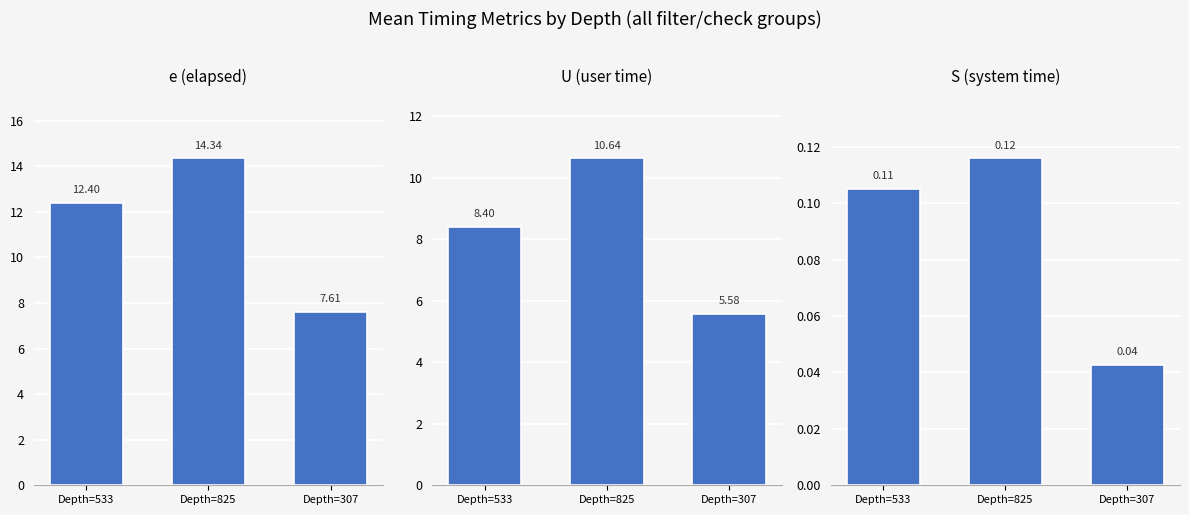

Reading right to left, what are all the values shown in this chart?

e (elapsed): Depth=307=7.6	Depth=825=14.3	Depth=533=12.4
U (user time): Depth=307=5.6	Depth=825=10.6	Depth=533=8.4
S (system time): Depth=307=0.0	Depth=825=0.1	Depth=533=0.1